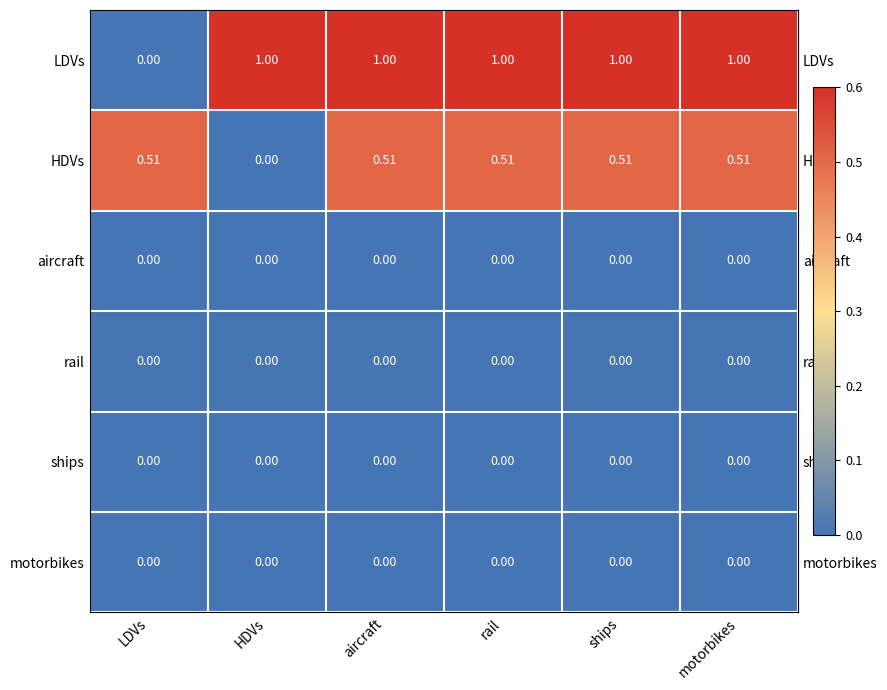

Which series has the largest total across all categories?

LDVs